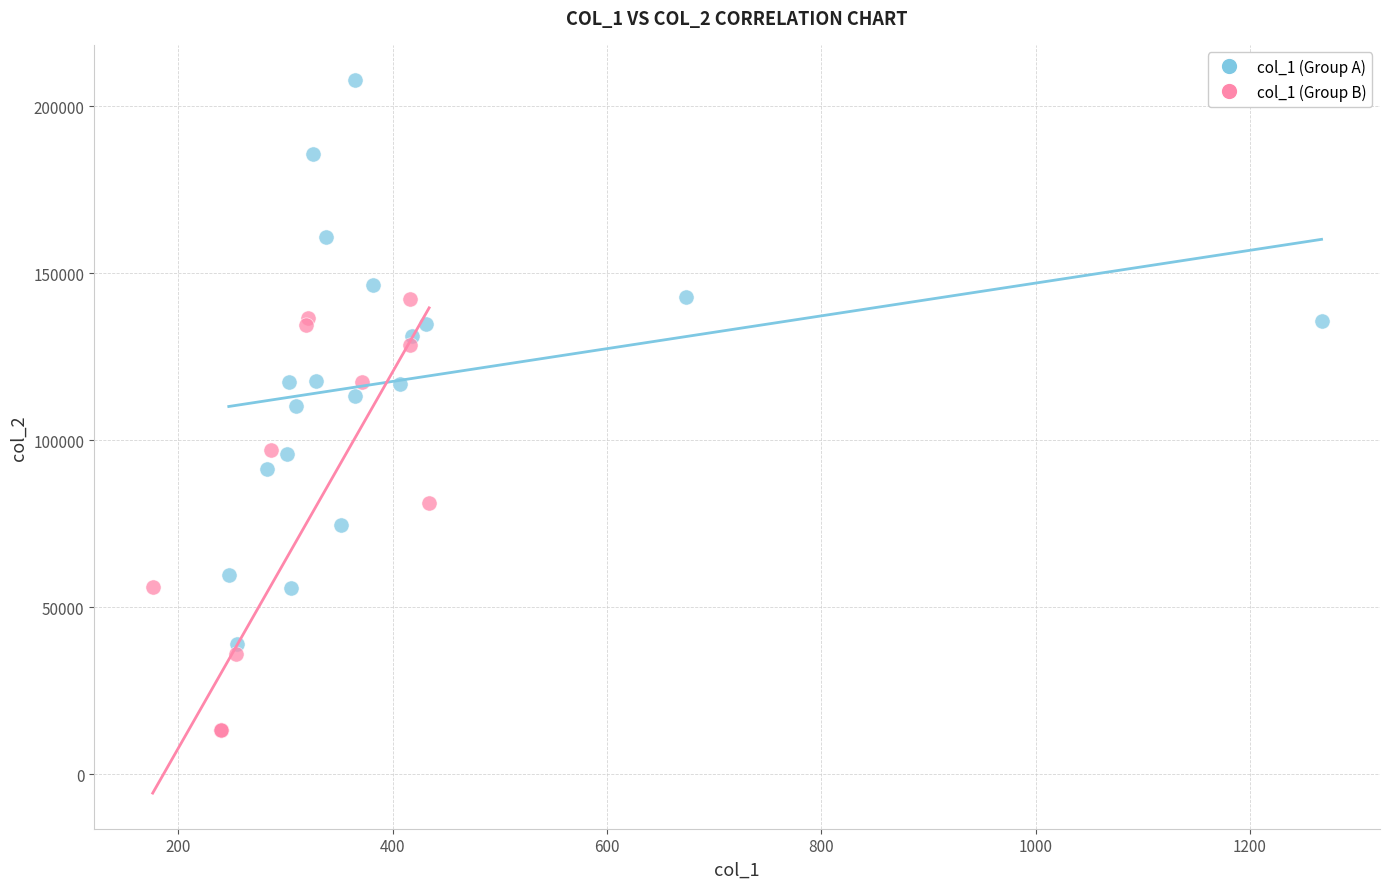

Which series contains the lowest Y value?

col_1 (Group B)